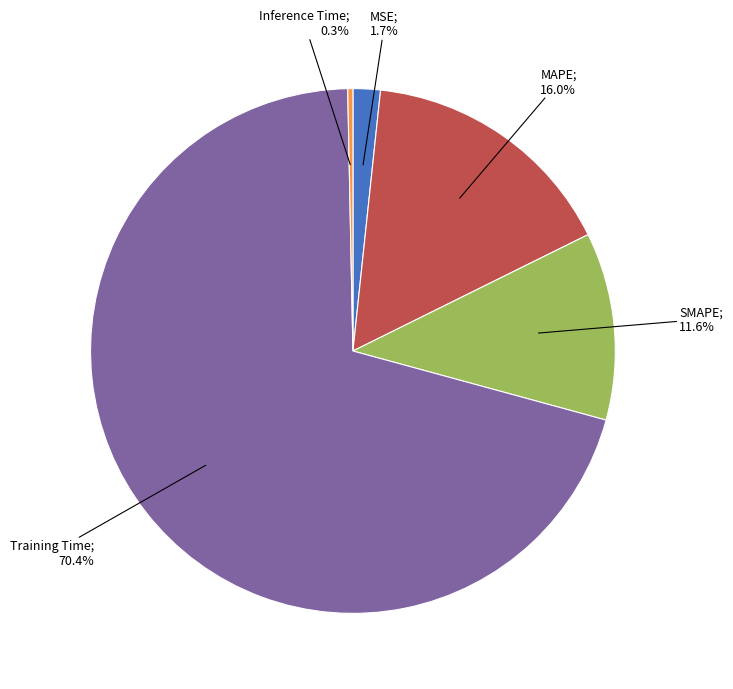

Does any single category account for the majority?

Yes